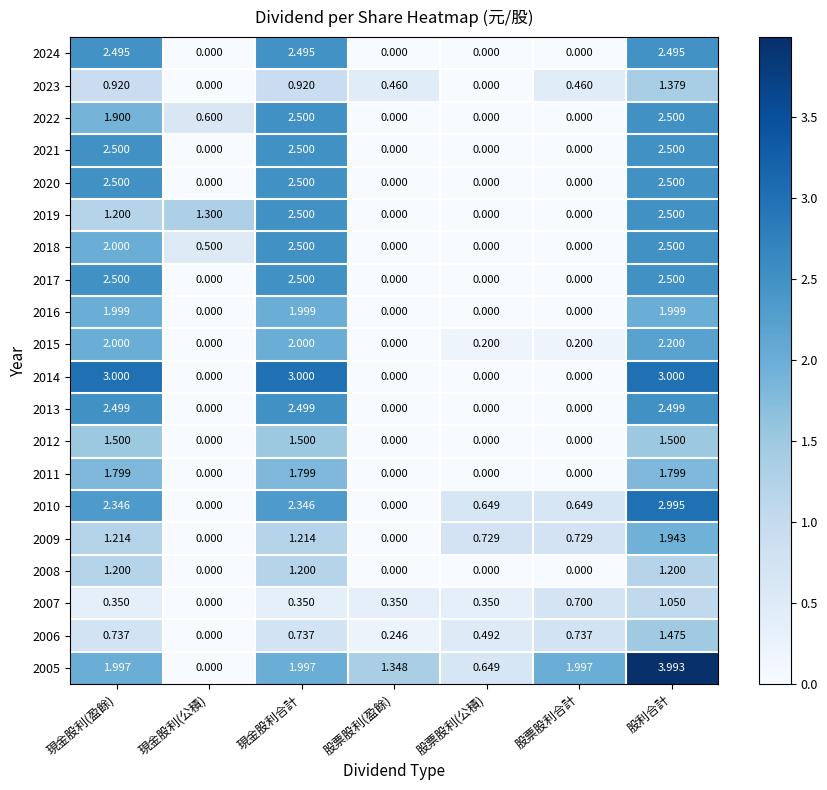

What is the spread (max minus min) of values at 股票股利合計?

2.0